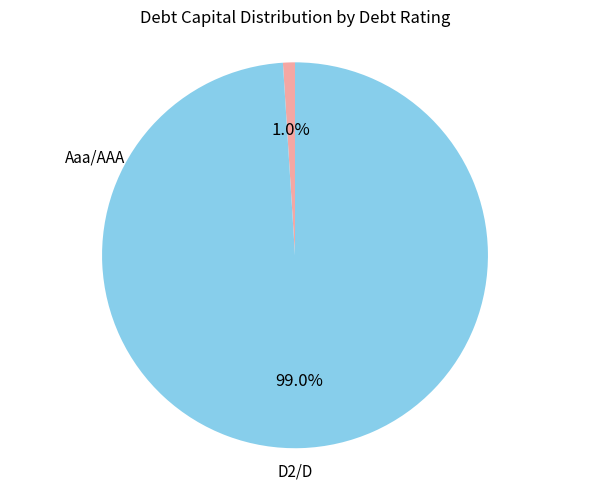

Is there a majority slice in this chart?

Yes